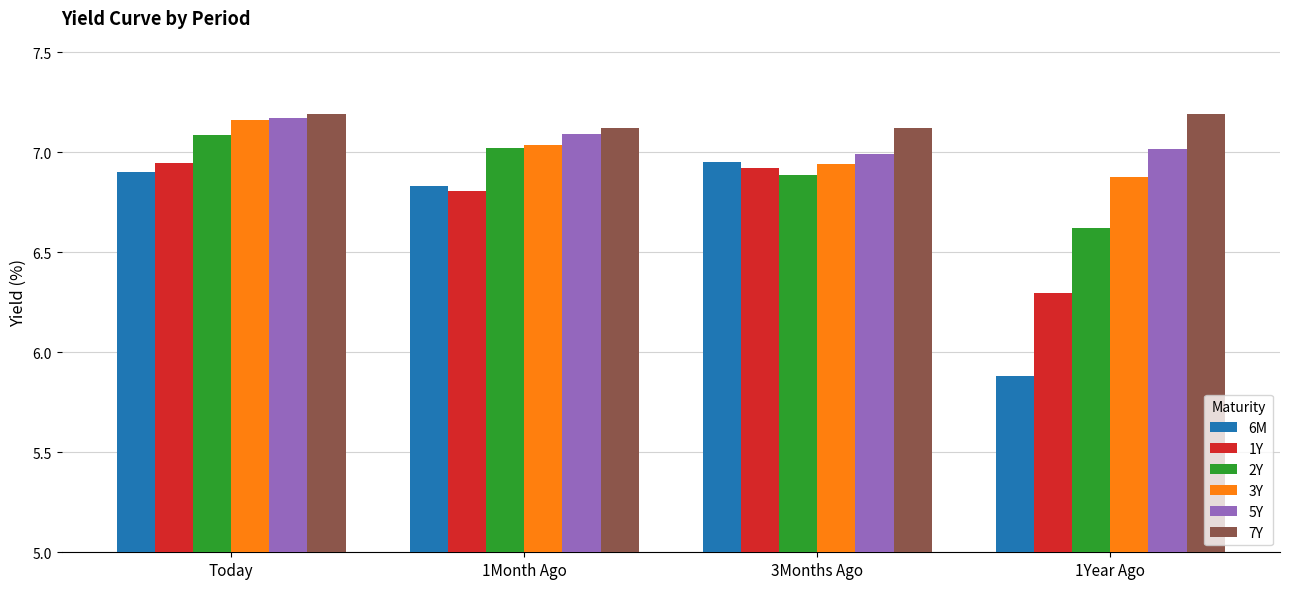

What is the difference between the 7Y values at 1Month Ago and 1Year Ago?

0.1